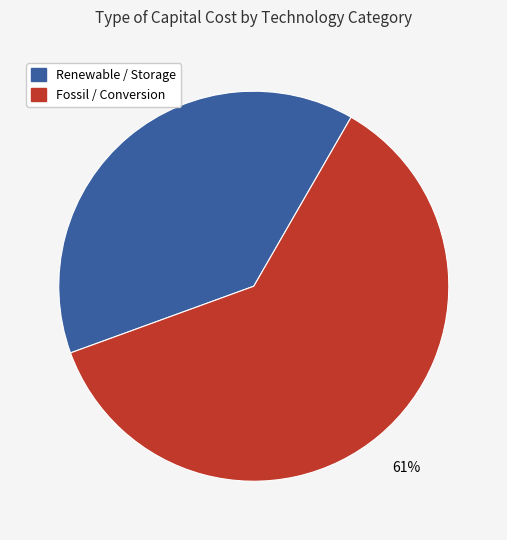

Is there a majority slice in this chart?

Yes